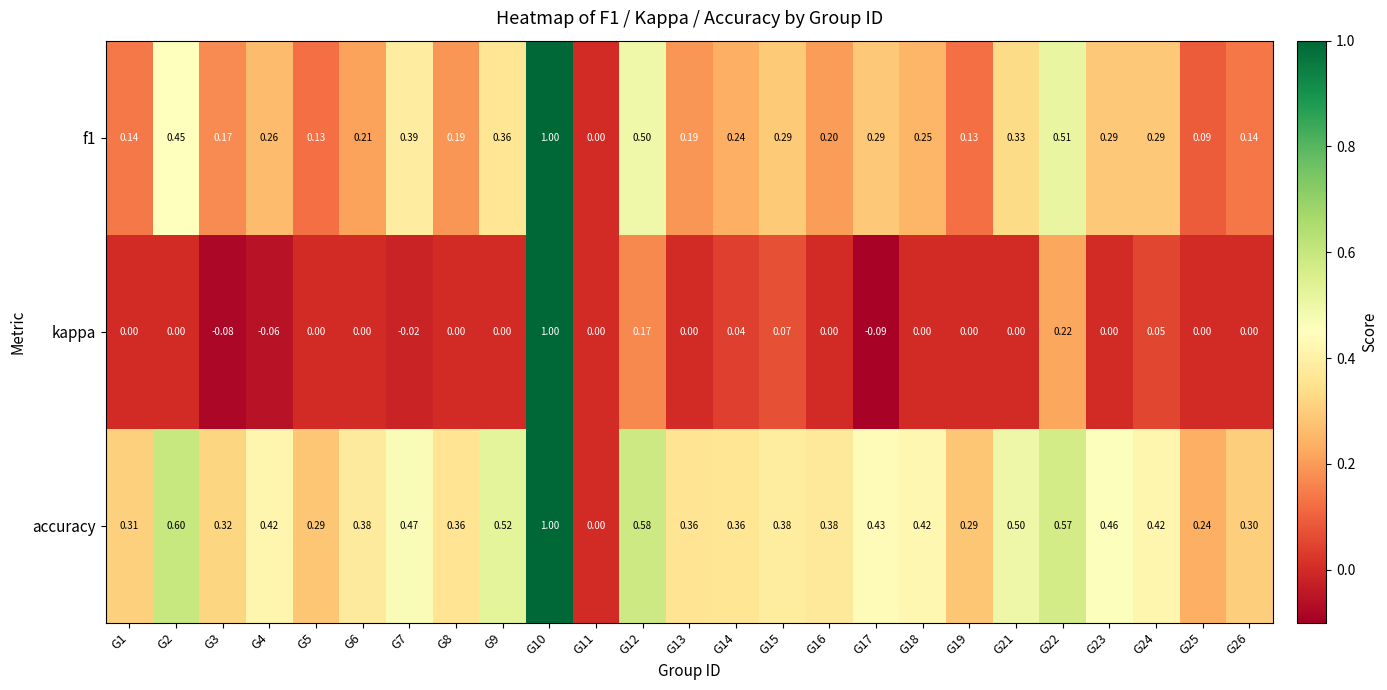

Which series has the largest total across all categories?

accuracy